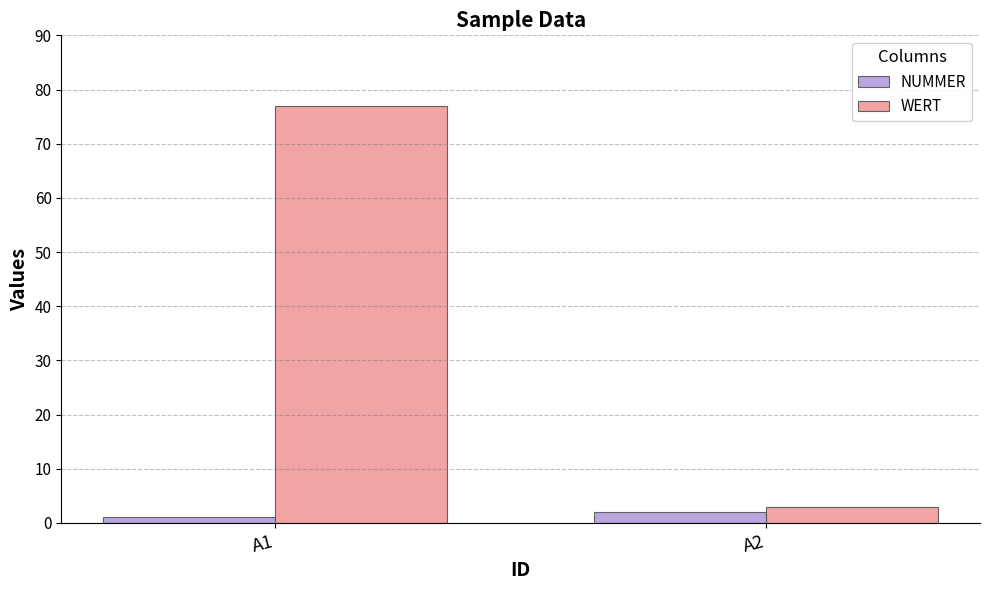

What is the difference between the maximum and minimum values in the WERT series?

74